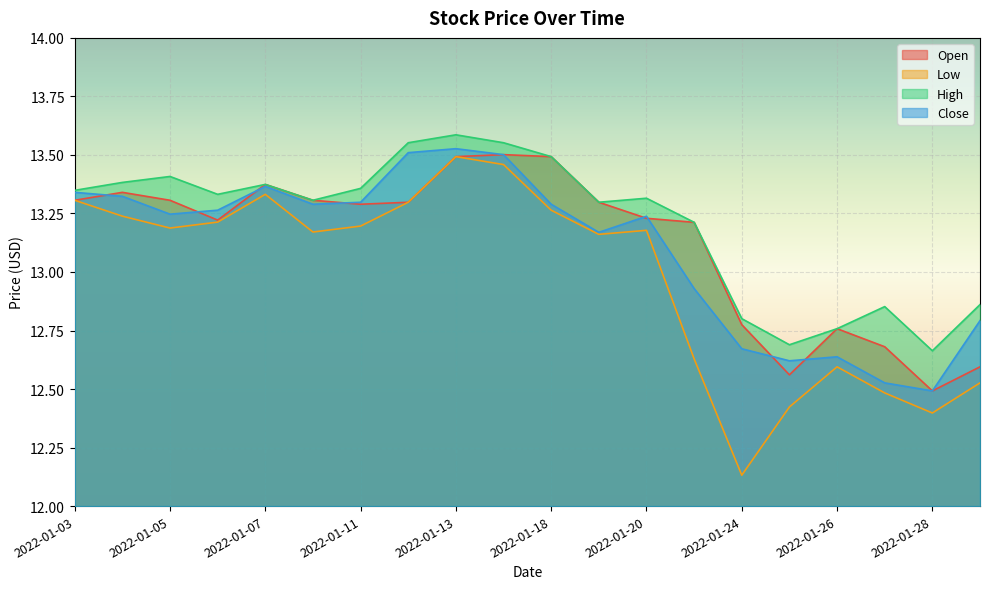

Which series has the widest spread of values?

Low